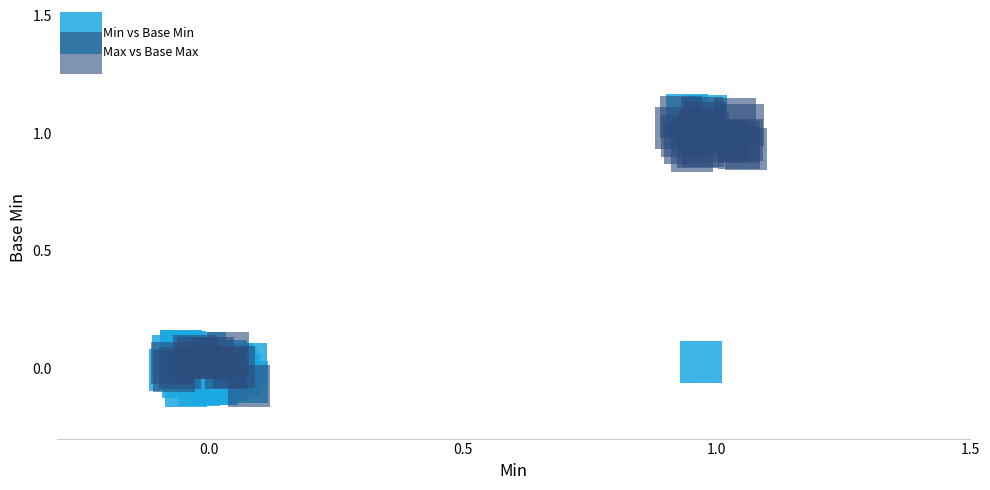

What are all the series names shown in the legend?

Min vs Base Min, Max vs Base Max